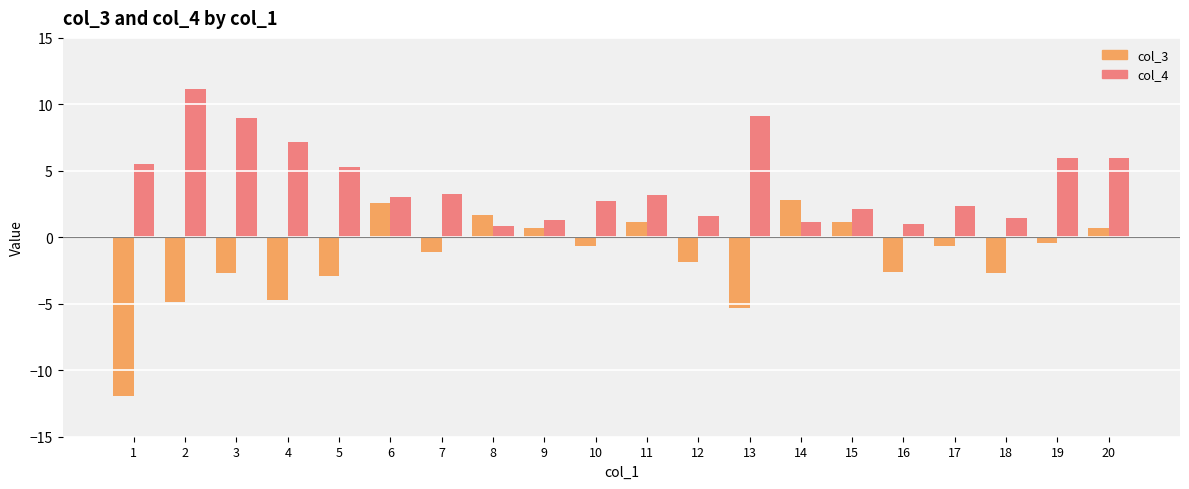

How many groups of bars are there?

20